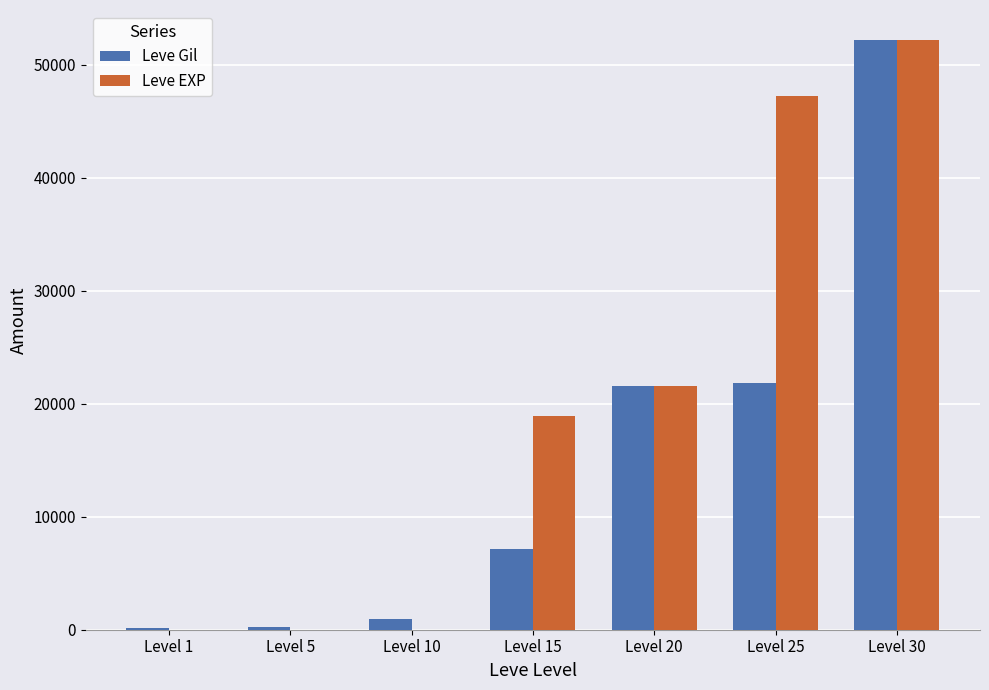

Where is Leve Gil nearest to the value 26190?

Level 25